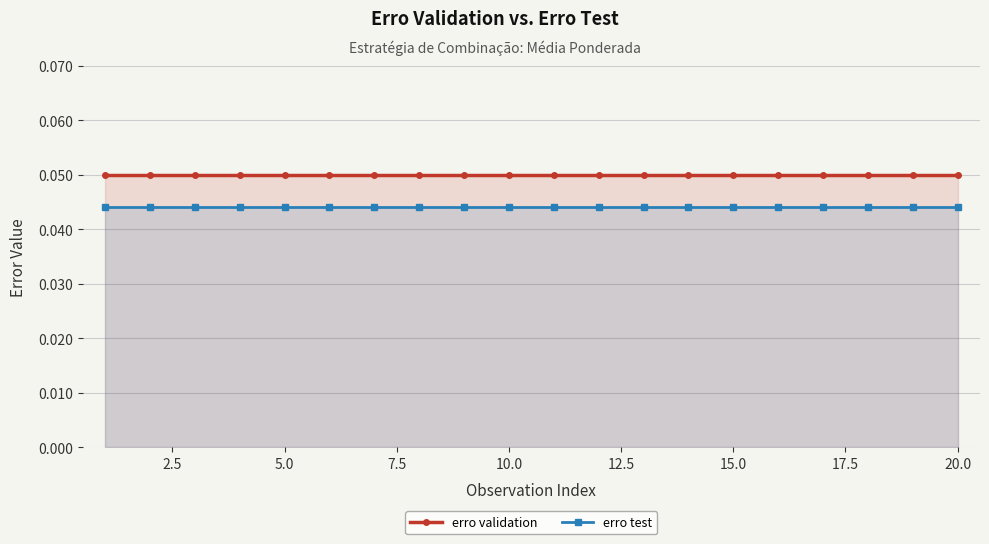

Rank the series by their average value, from highest to lowest.

erro validation, erro test